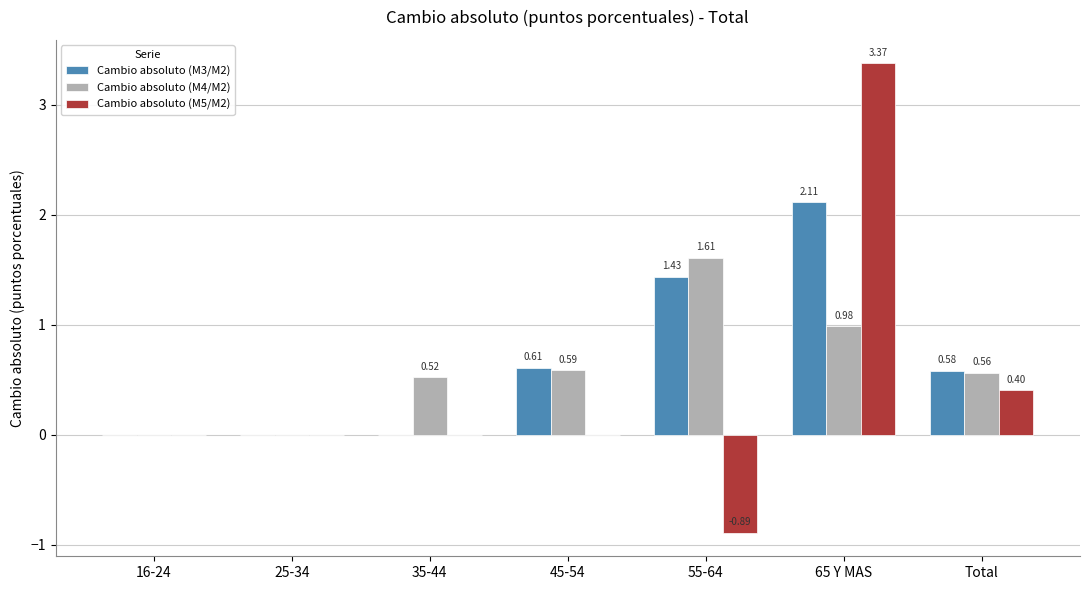

Is the value of Cambio absoluto (M4/M2) at 45-54 greater than the value of Cambio absoluto (M3/M2) at 35-44?

Yes